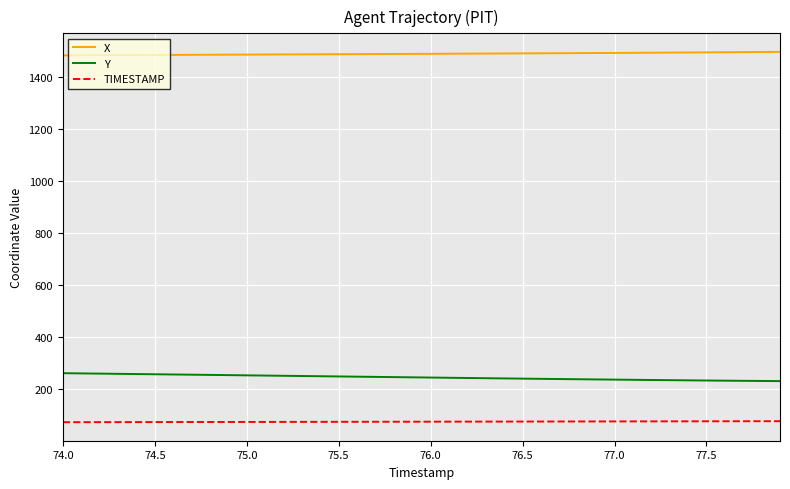

What is the average value of the Y series?

246.1